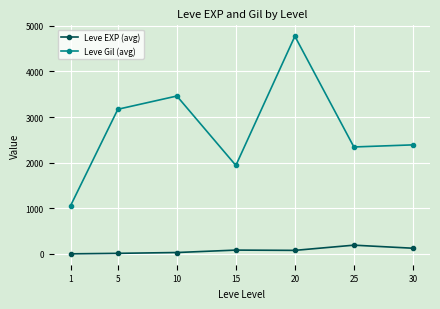

How many lines are shown in the chart?

2